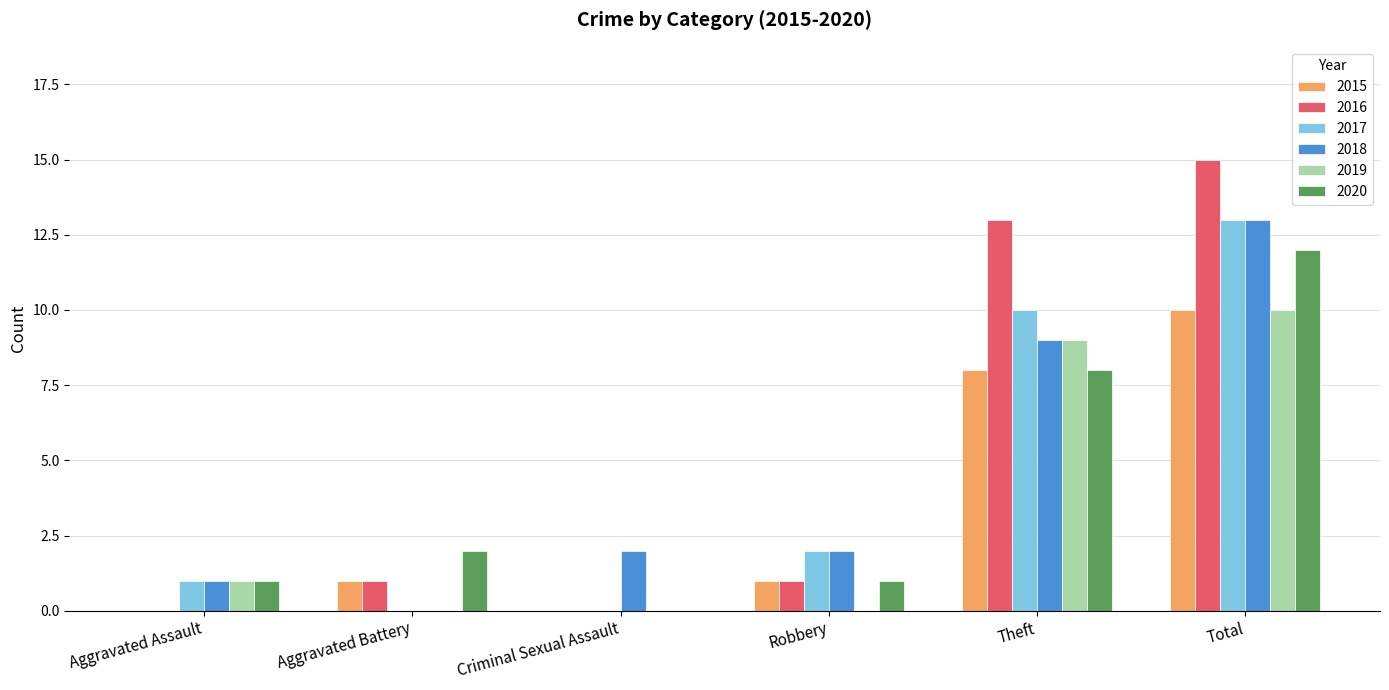

Are the bars horizontal?

No